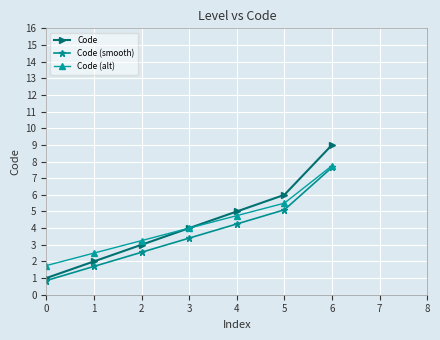

Which category has the lowest value in the Code (smooth) series?

0